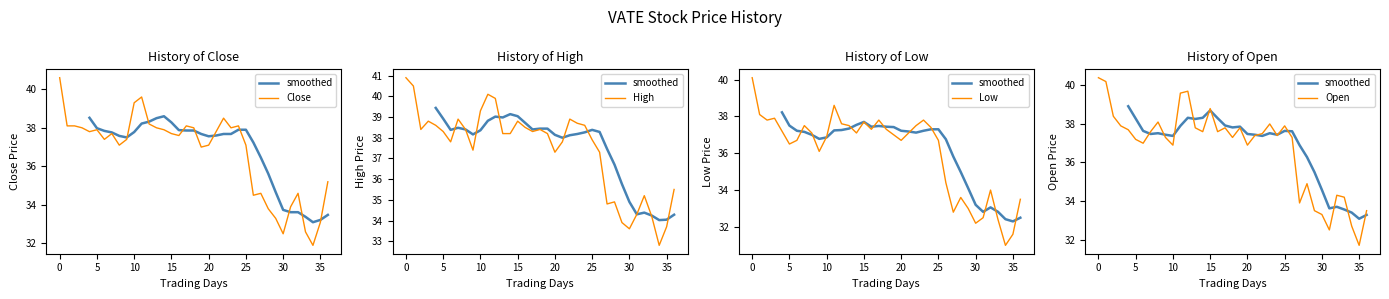

What is the highest value of the Low series?

40.1